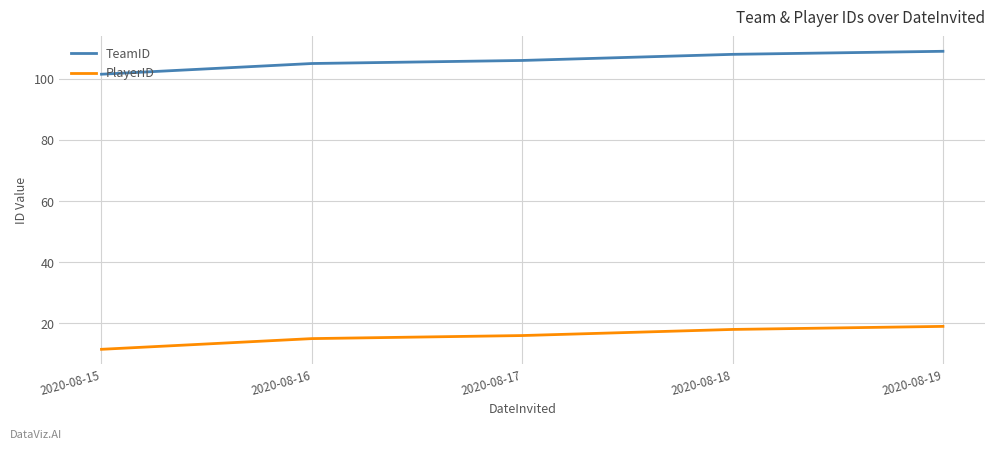

Reading right to left, list all the values displayed in this chart.

TeamID: 109.0	108.0	106.0	105.0	101.5
PlayerID: 19.0	18.0	16.0	15.0	11.5